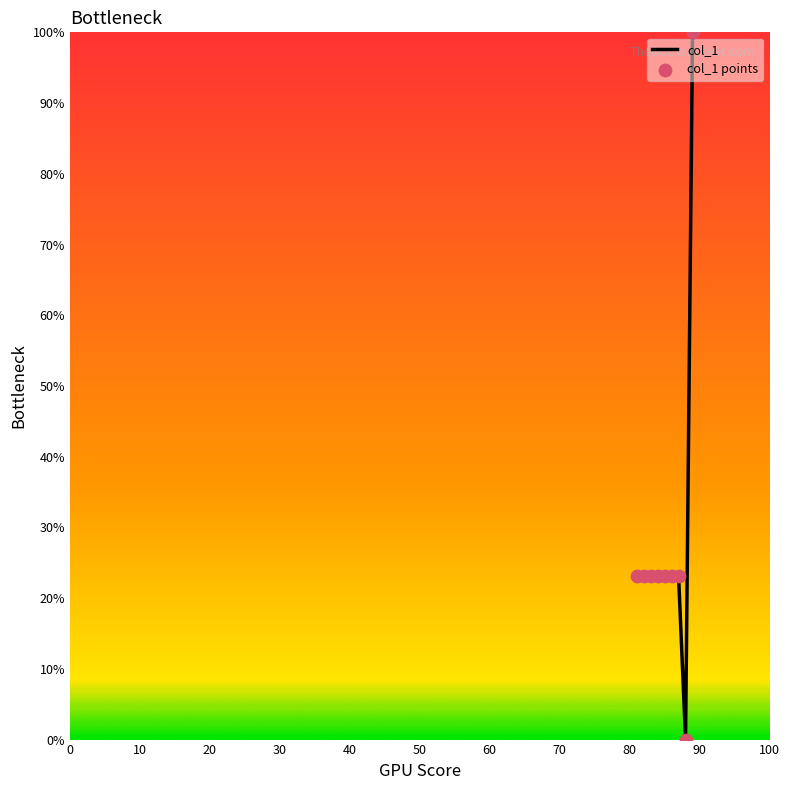

What is the greatest value displayed?

100.0